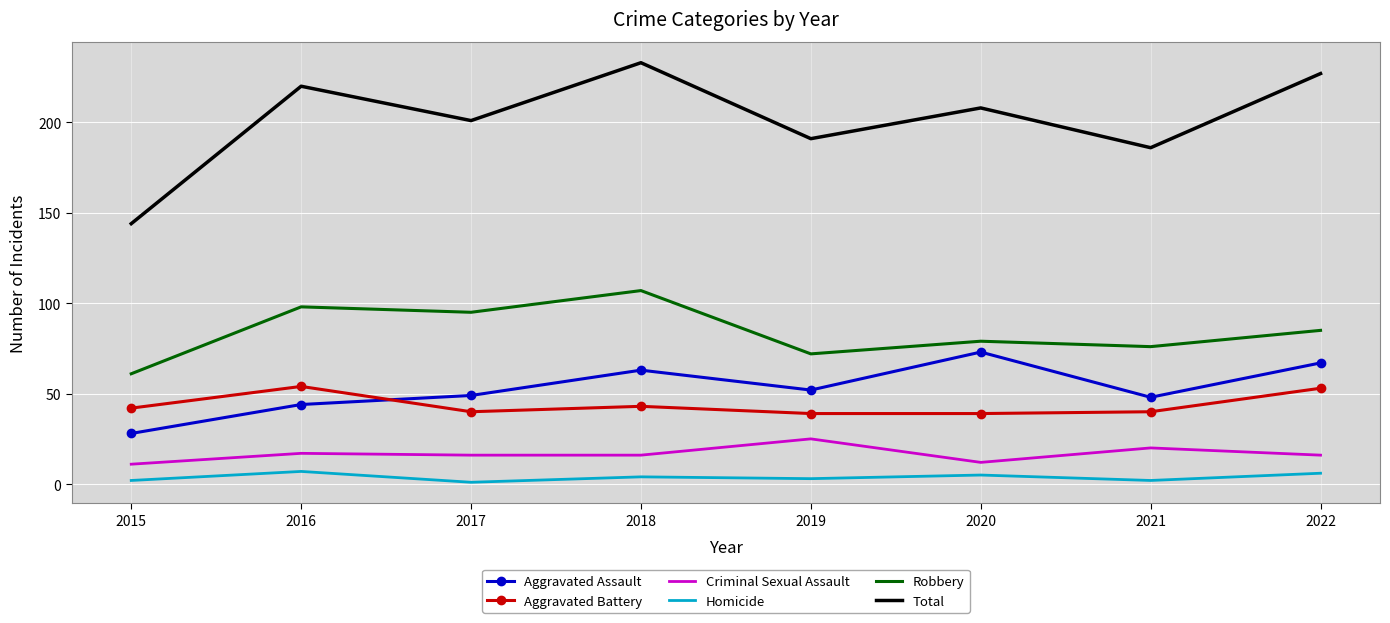

What is the difference between the second highest and minimum values in the Homicide series?

5